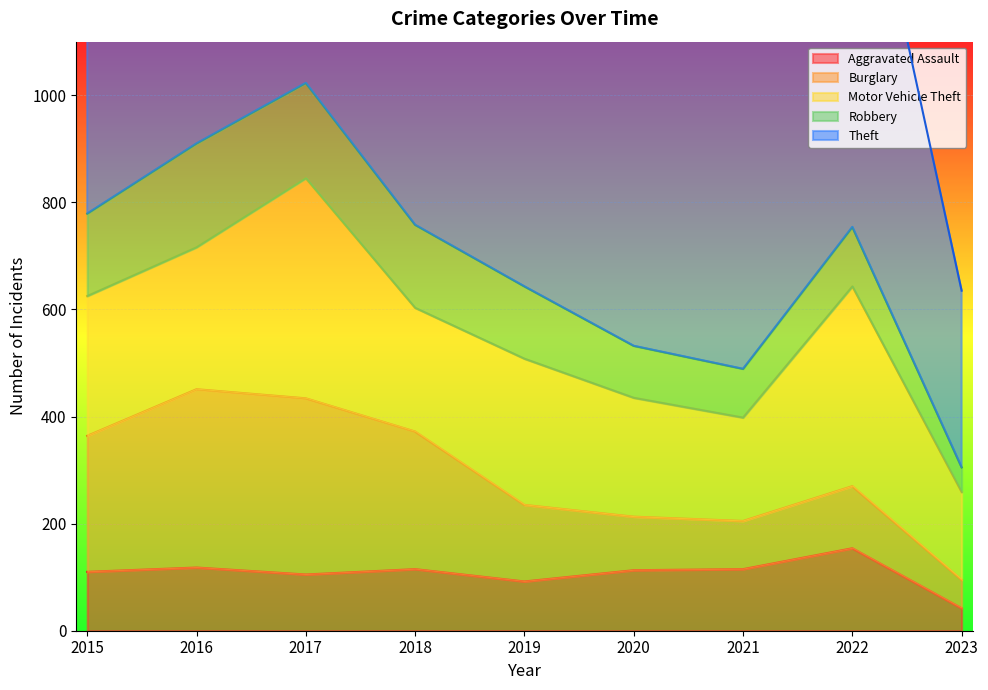

Between 2022 and 2015, which is larger?

2022